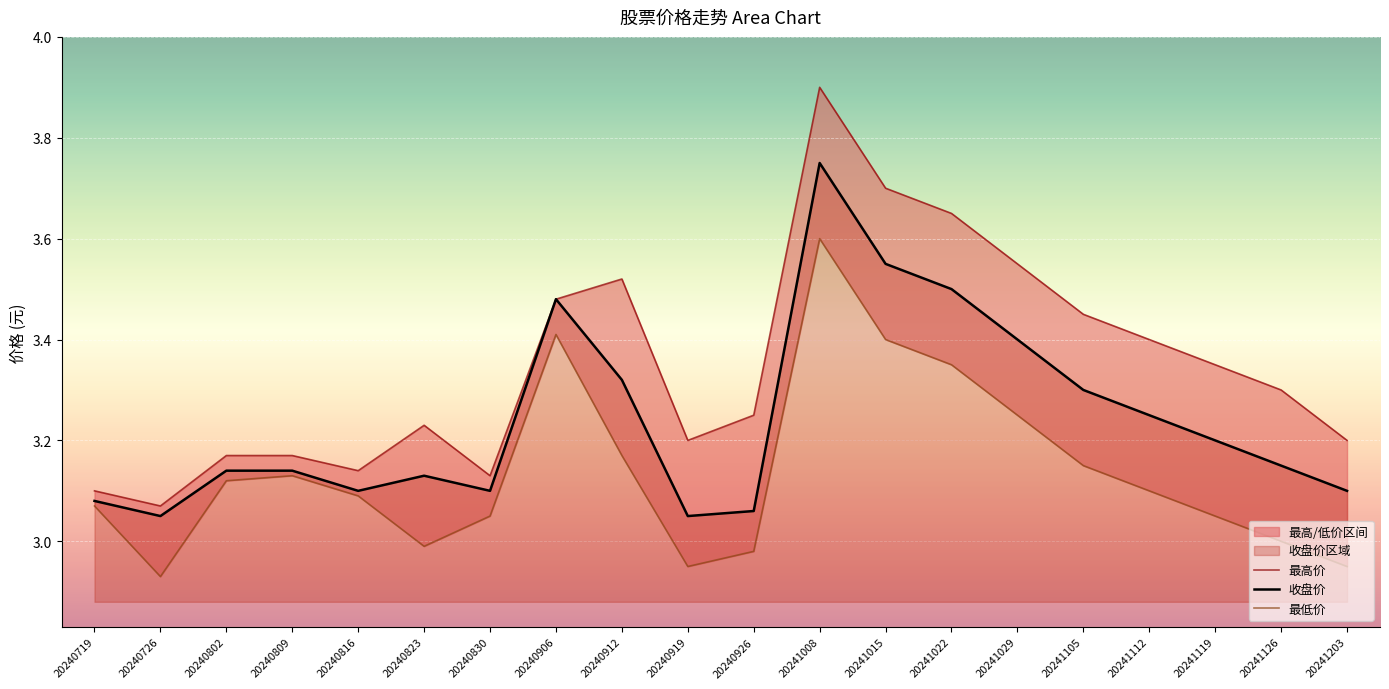

Reading left to right, extract all data points from this chart.

最高价: 3.1	3.1	3.2	3.2	3.1	3.2	3.1	3.5	3.5	3.2	3.2	3.9	3.7	3.6	3.5	3.5	3.4	3.4	3.3	3.2
收盘价: 3.1	3.0	3.1	3.1	3.1	3.1	3.1	3.5	3.3	3.0	3.1	3.8	3.5	3.5	3.4	3.3	3.2	3.2	3.1	3.1
最低价: 3.1	2.9	3.1	3.1	3.1	3.0	3.0	3.4	3.2	3.0	3.0	3.6	3.4	3.4	3.2	3.1	3.1	3.0	3.0	3.0